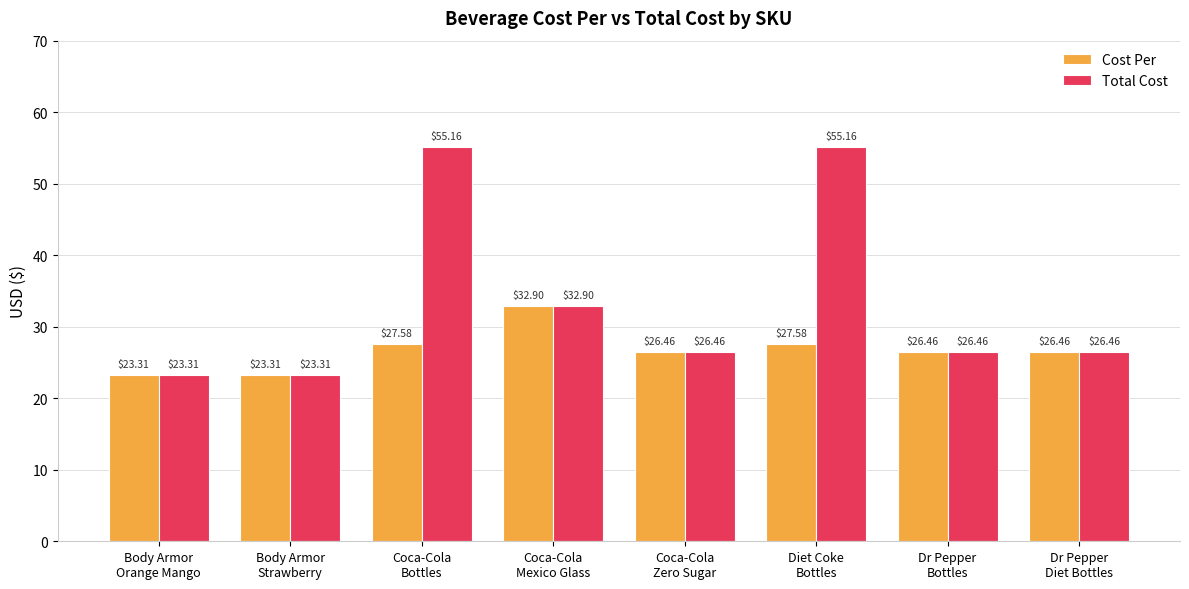

What is the lowest value of the Cost Per series?

23.3